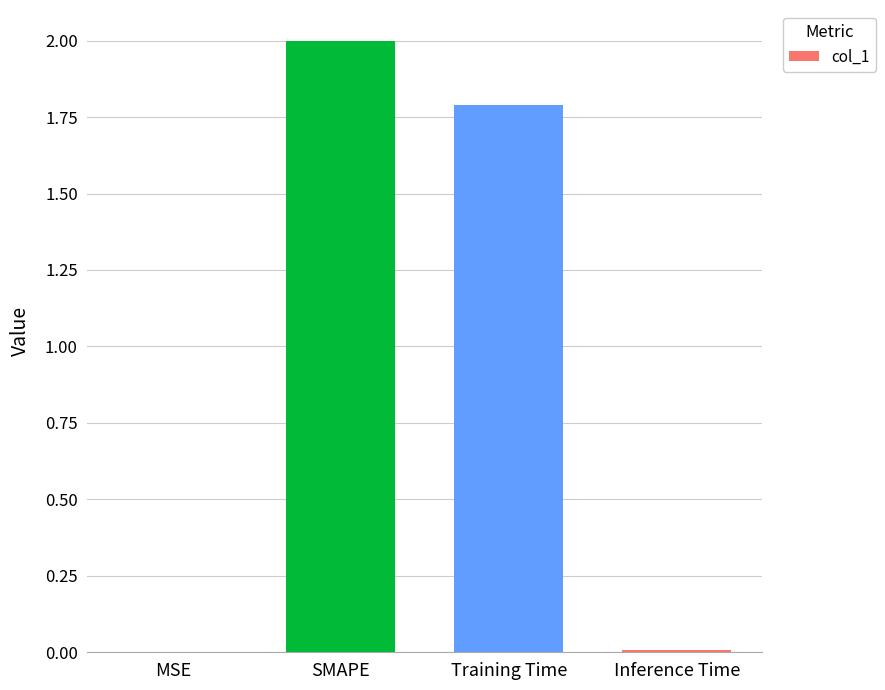

What is the greatest value displayed?

2.0